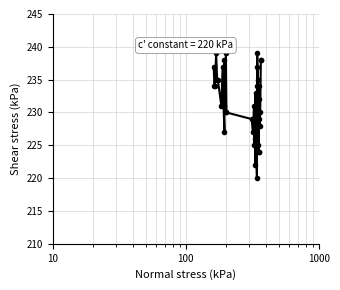

Reading left to right, transcribe all the data shown in this chart.

237	234	234	239	235	235	231	237	231	227	238	230	239	230	229	227	231	225	231	225	226	222	233	226	220	239	234	237	225	235	229	224	224	234	232	229	228	230	238	238